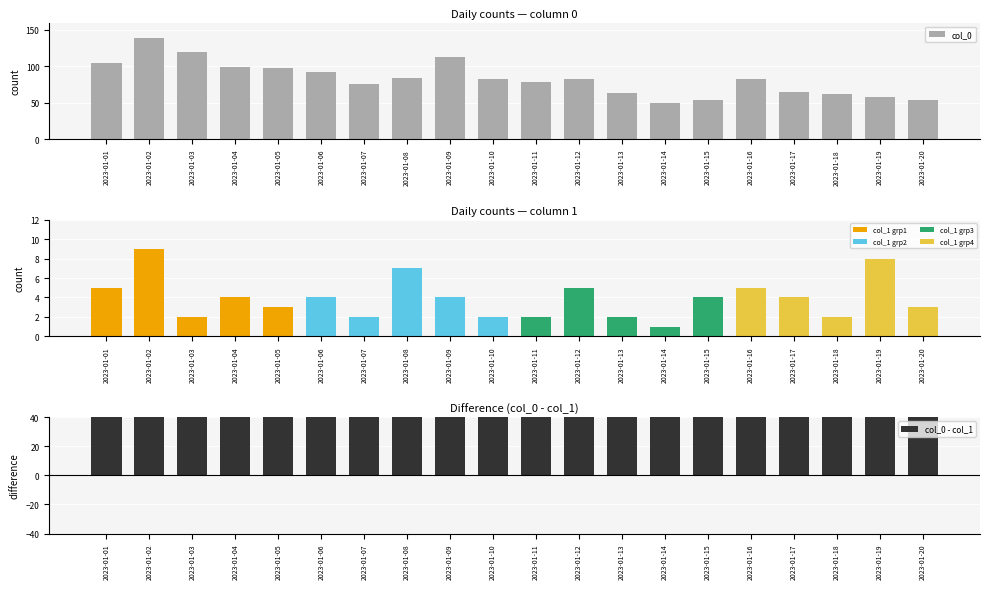

Reading left to right, what are all the values shown in this chart?

104	139	119	99	98	92	75	84	112	83	78	82	63	50	53	82	65	62	58	53